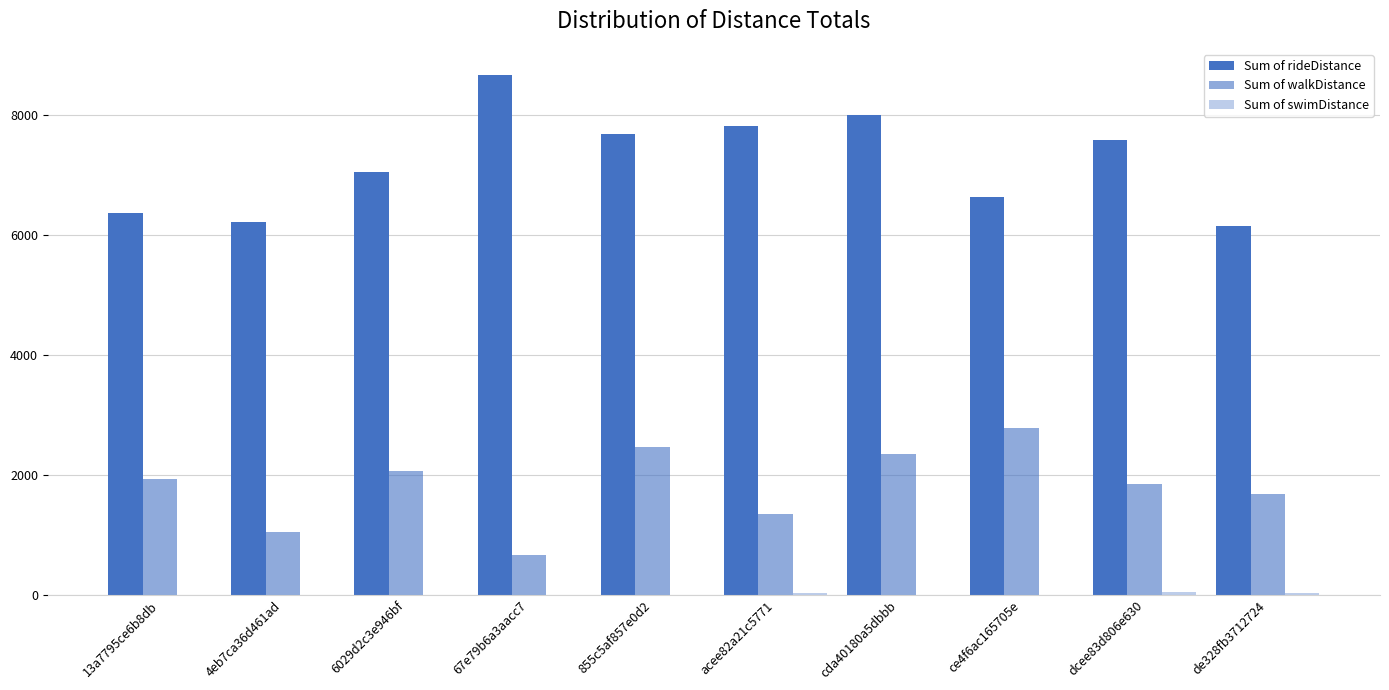

What is the value of the Sum of walkDistance bar at the 6th from the left?

1348.0